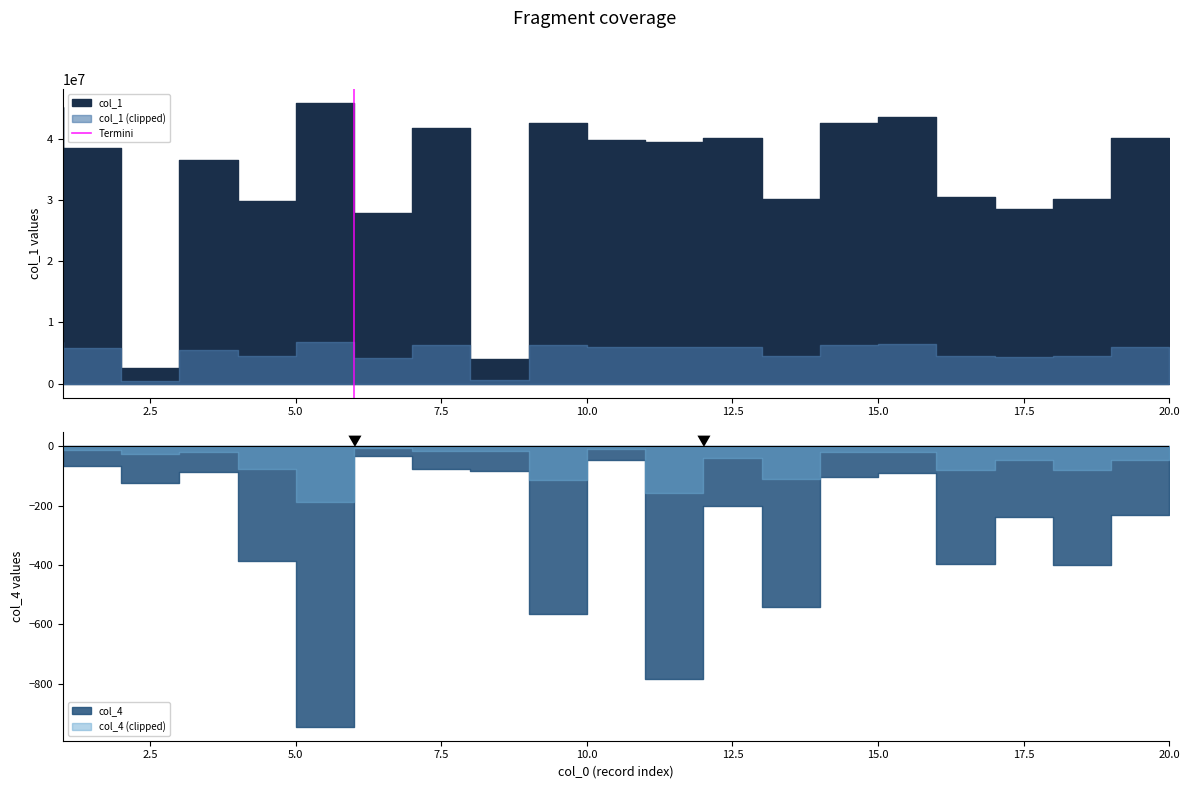

The chart shows a value of 2 at 2.5. True or false?

False